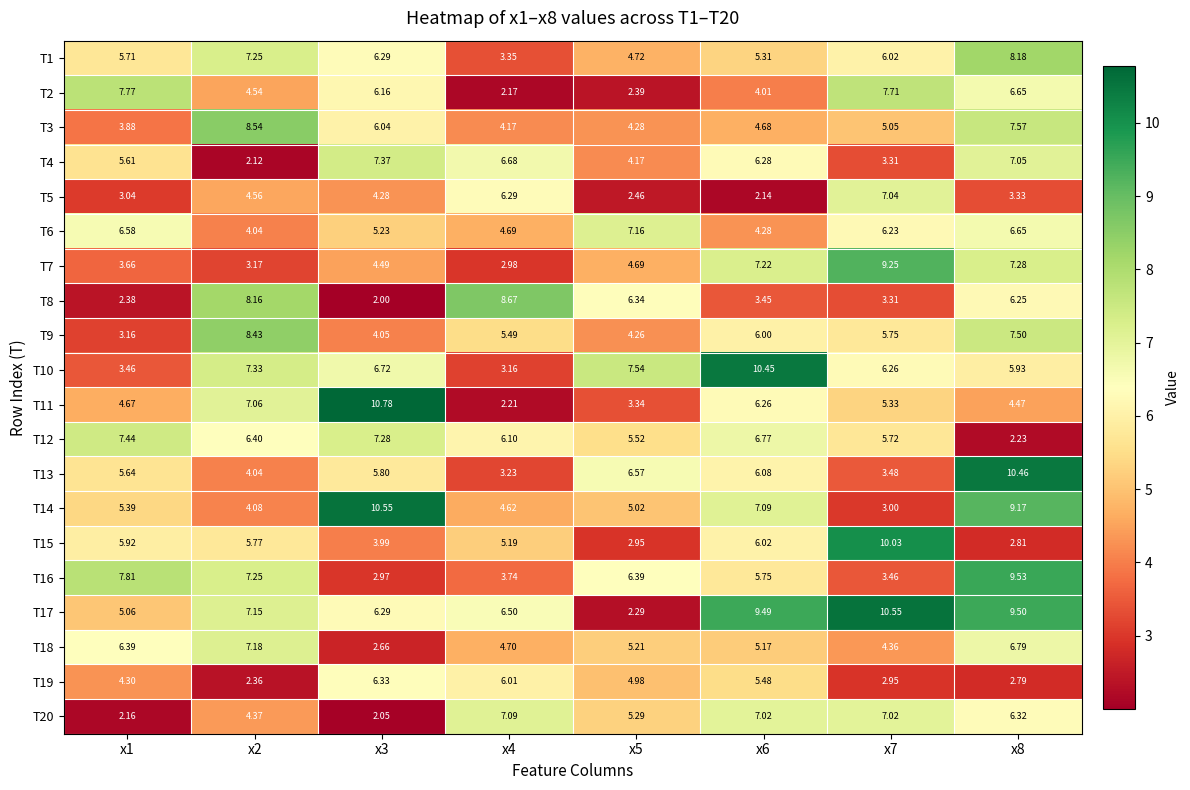

Which series has the largest total across all categories?

T17